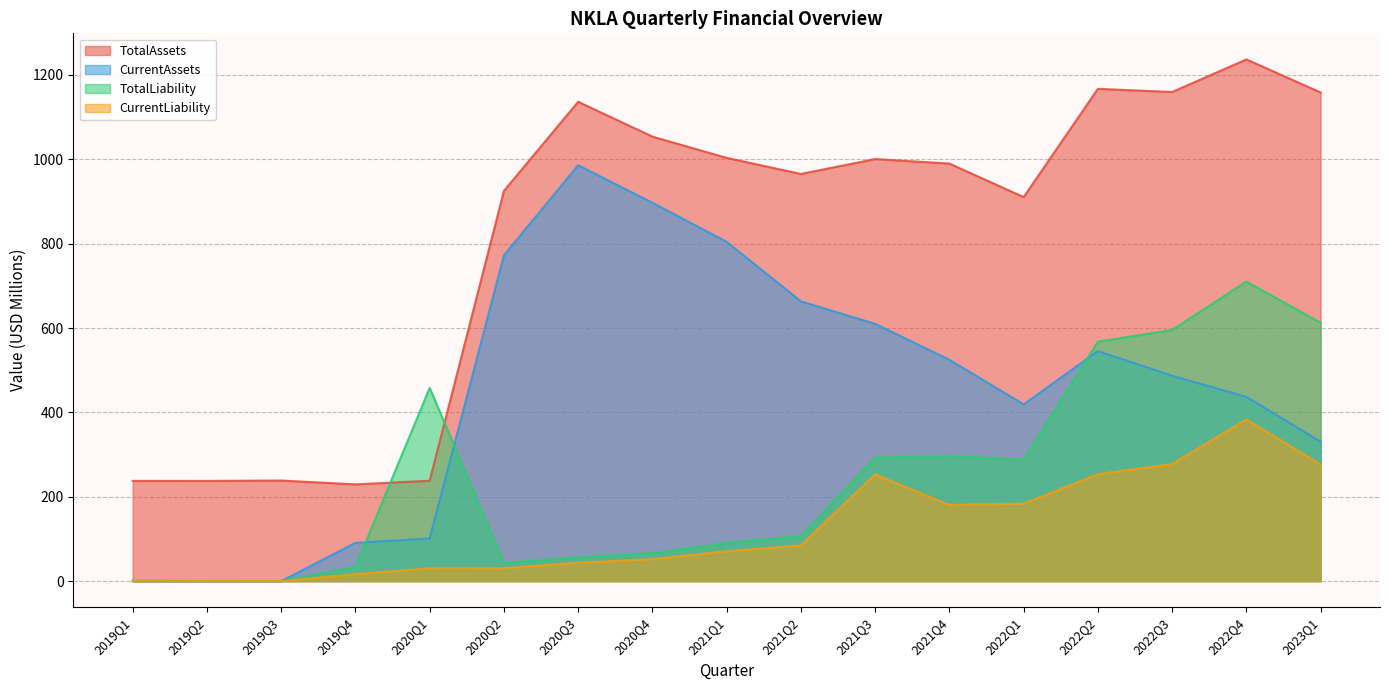

How many values in the CurrentLiability series exceed 70?

9